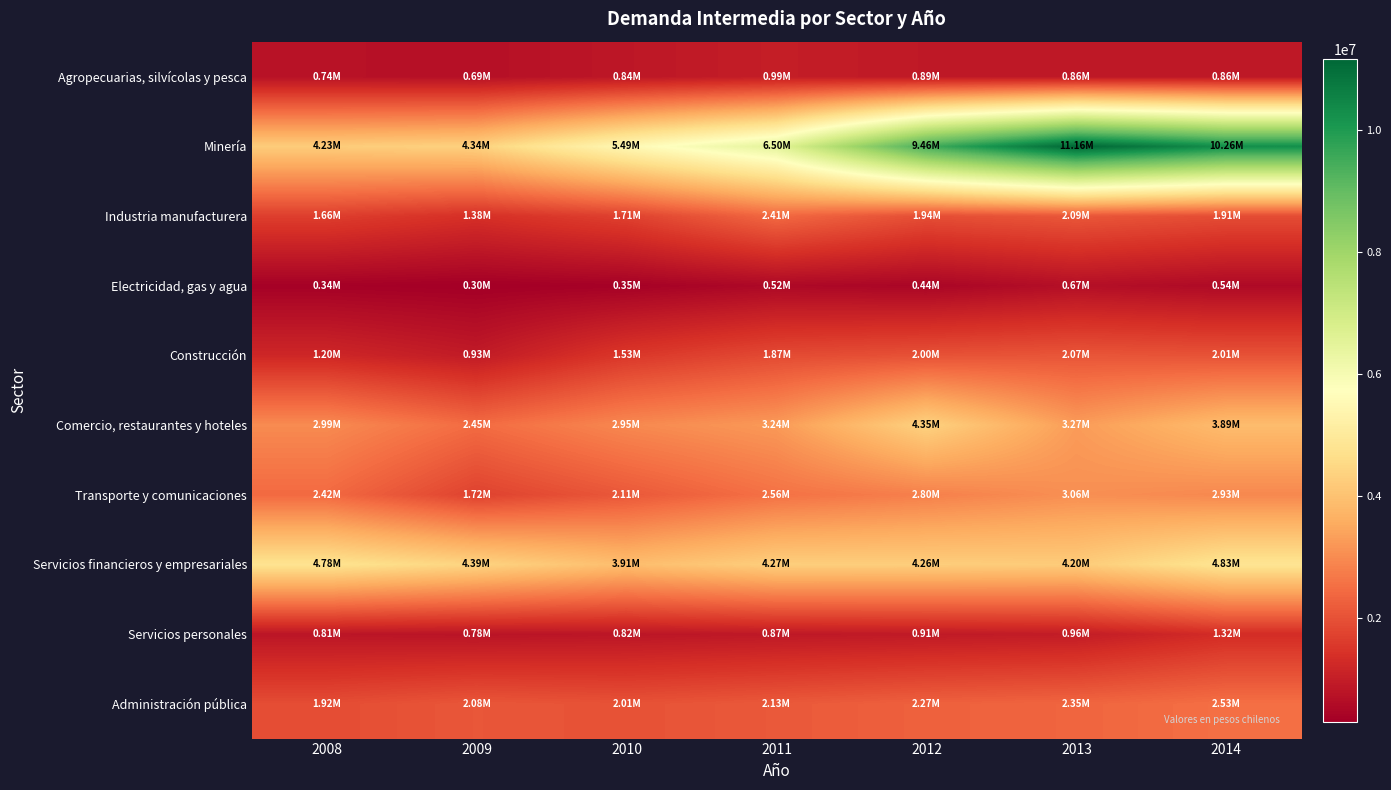

Reading right to left, transcribe all the data shown in this chart.

Agropecuarias, silvícolas y pesca: 2014=858740	2013=856461	2012=887008	2011=992769	2010=842991	2009=689803	2008=735247
Minería: 2014=10262065	2013=11163100	2012=9463179	2011=6504623	2010=5489675	2009=4342935	2008=4227326
Industria manufacturera: 2014=1914343	2013=2092188	2012=1936442	2011=2406029	2010=1708410	2009=1384097	2008=1660442
Electricidad, gas y agua: 2014=542906	2013=666559	2012=442677	2011=518130	2010=354702	2009=298727	2008=342807
Construcción: 2014=2013406	2013=2072836	2012=2001247	2011=1874703	2010=1530335	2009=933459	2008=1199041
Comercio, restaurantes y hoteles: 2014=3885764	2013=3268935	2012=4350952	2011=3235580	2010=2946383	2009=2454076	2008=2988127
Transporte y comunicaciones: 2014=2932660	2013=3060225	2012=2800661	2011=2557619	2010=2109641	2009=1718099	2008=2424312
Servicios financieros y empresariales: 2014=4825056	2013=4204911	2012=4259962	2011=4274014	2010=3906157	2009=4390015	2008=4776038
Servicios personales: 2014=1315764	2013=958400	2012=906412	2011=873524	2010=818312	2009=776388	2008=808742
Administración pública: 2014=2526973	2013=2345925	2012=2271751	2011=2132426	2010=2006280	2009=2084559	2008=1915985